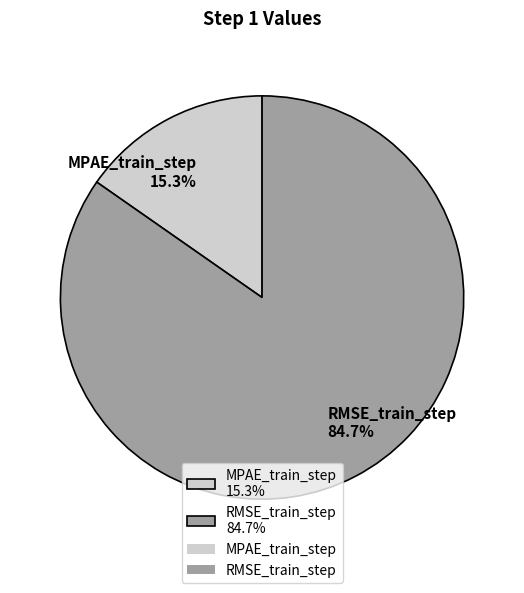

Does MPAE_train_step account for over 50% of the chart?

No